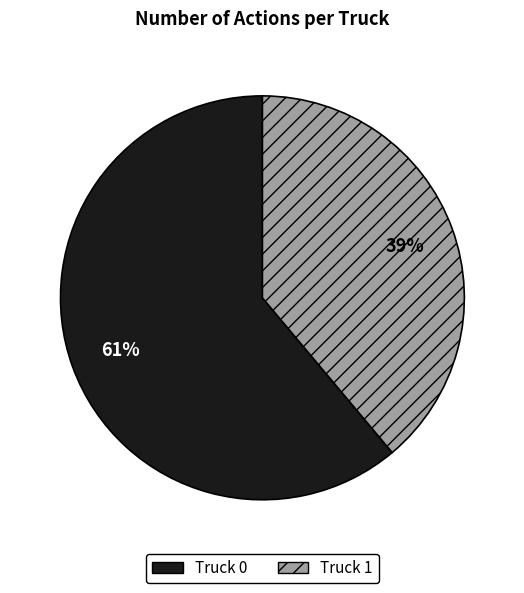

Does any single category account for the majority?

Yes